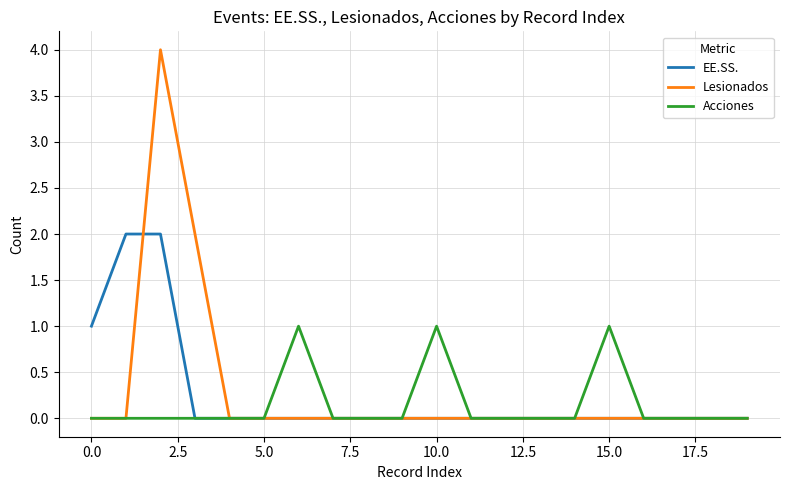

Rank the series by their maximum value, from highest to lowest.

Lesionados, EE.SS., Acciones